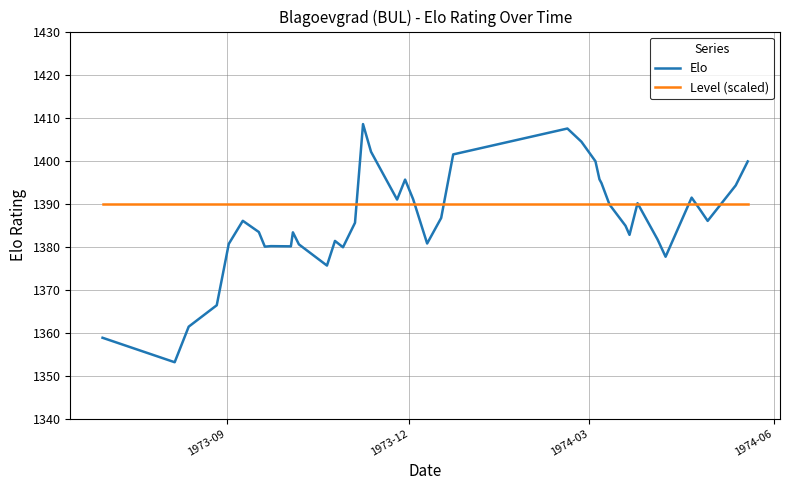

Which series has the largest range (max minus min)?

Elo